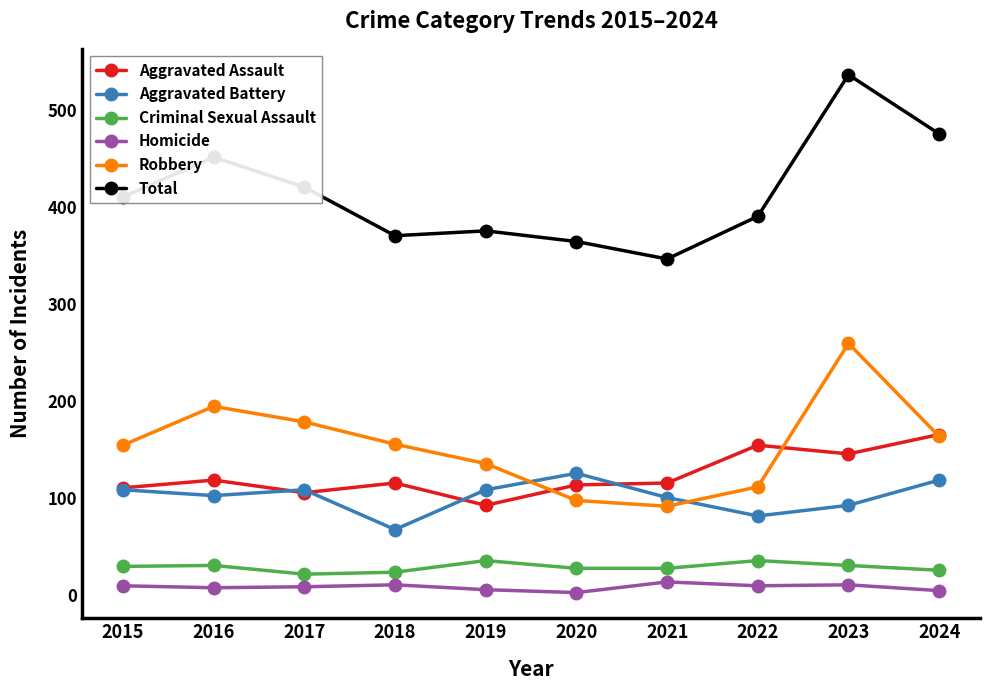

How many values in the Robbery series are below 155?

5